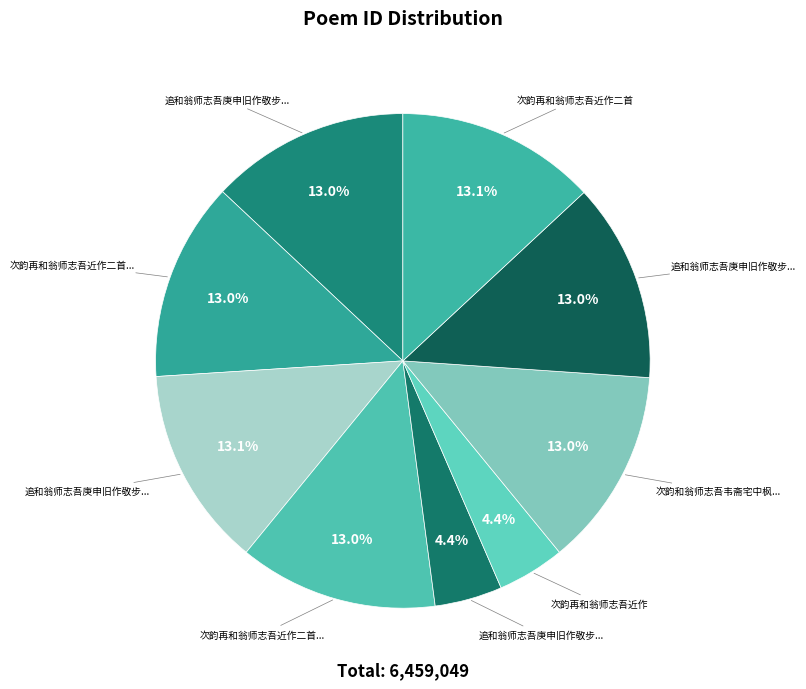

Count the number of slices in the pie.

9